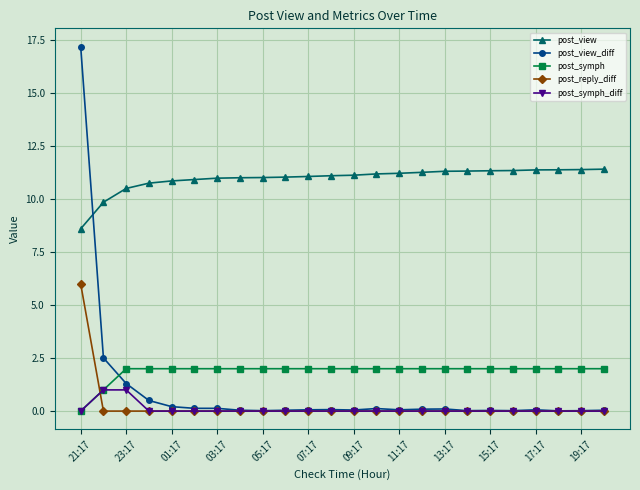

How many times do post_symph and post_view_diff cross each other?

1